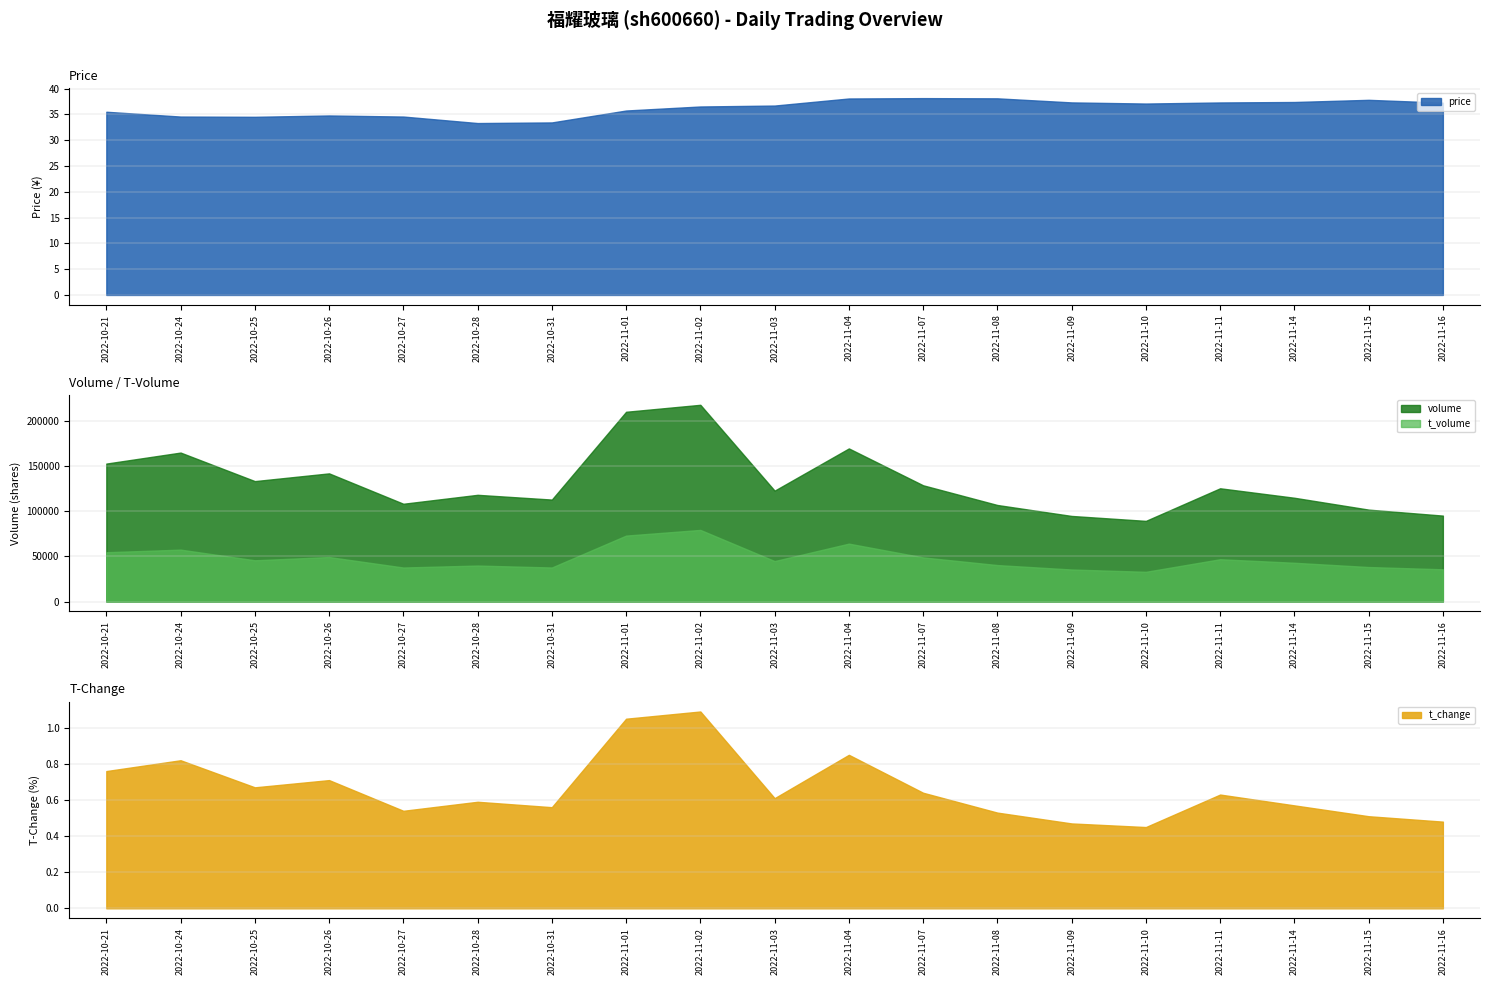

How many lines are shown in the chart?

4